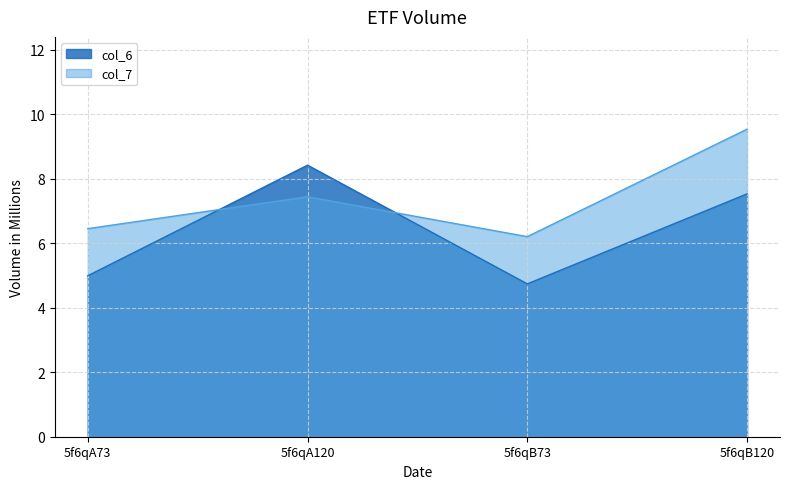

List the labels in order of col_6 value, largest first.

5f6qA120, 5f6qB120, 5f6qA73, 5f6qB73